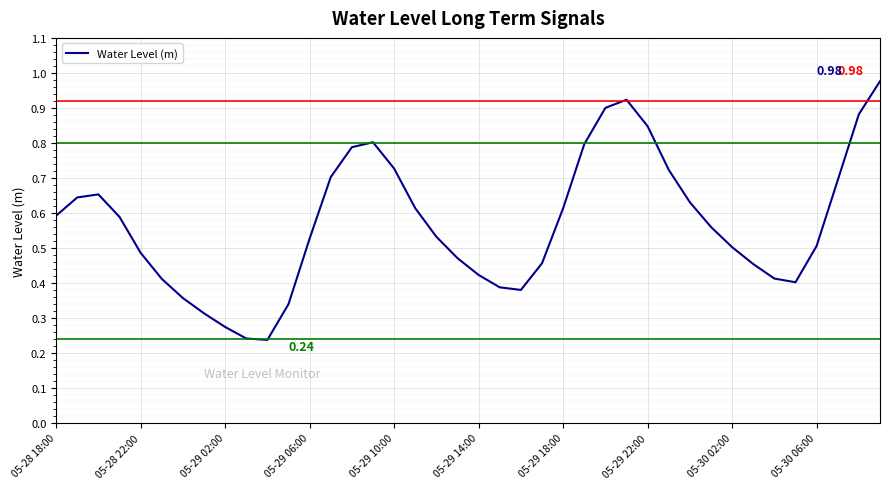

How many lines are shown in the chart?

1